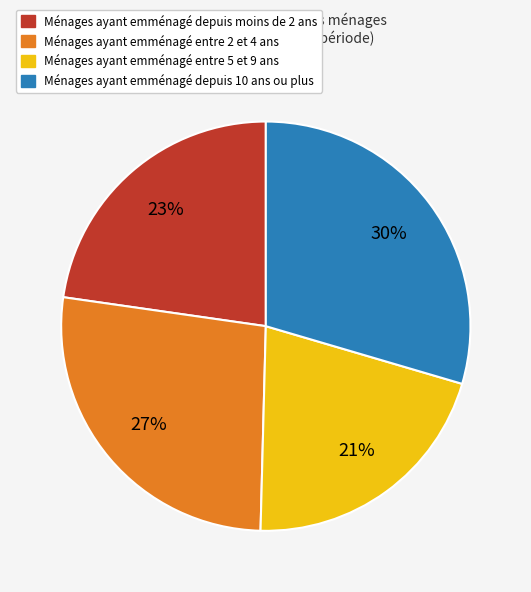

How many segments does this pie chart have?

4